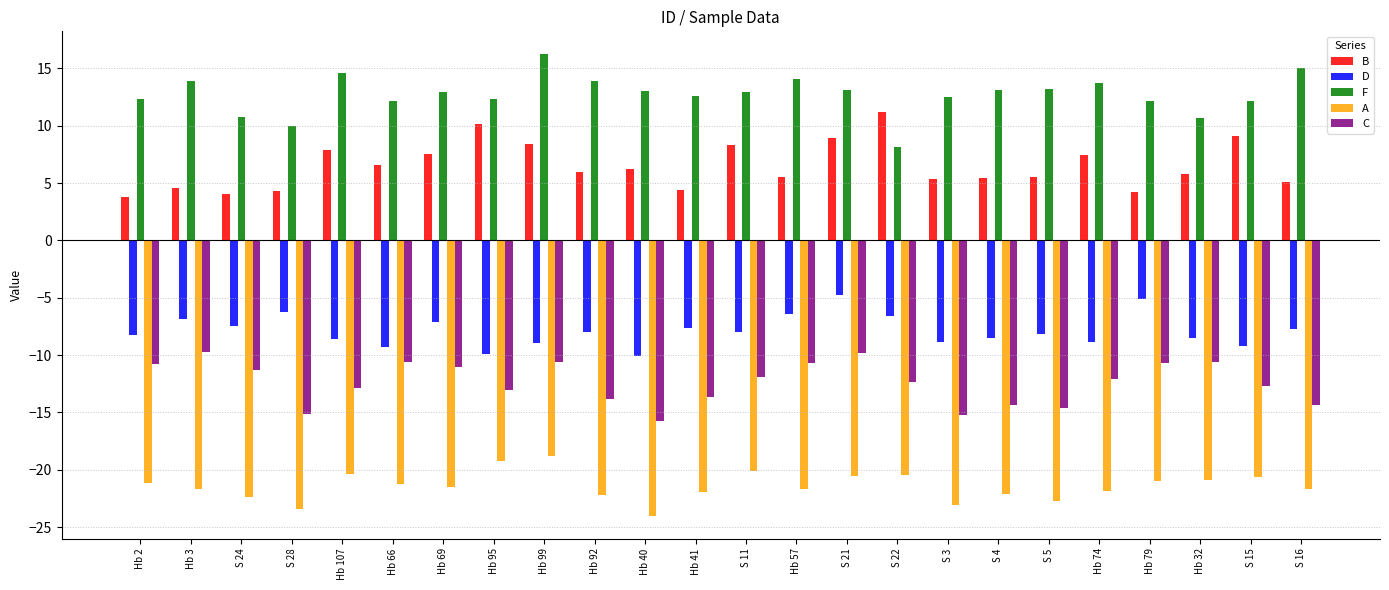

At Hb 57, list the series in order from largest to smallest.

F, B, D, C, A